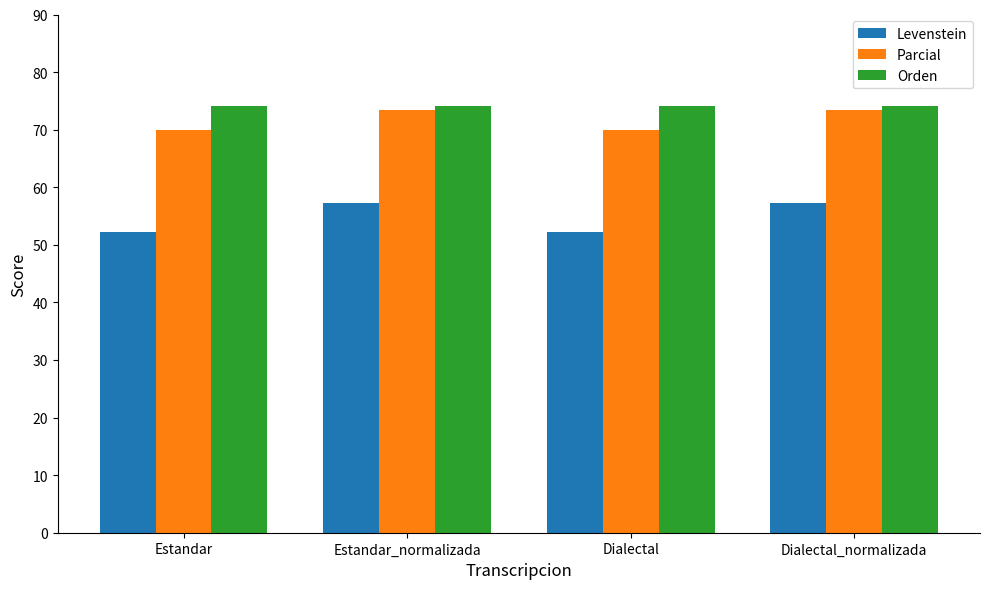

What are all the series names shown in the legend?

Levenstein, Parcial, Orden